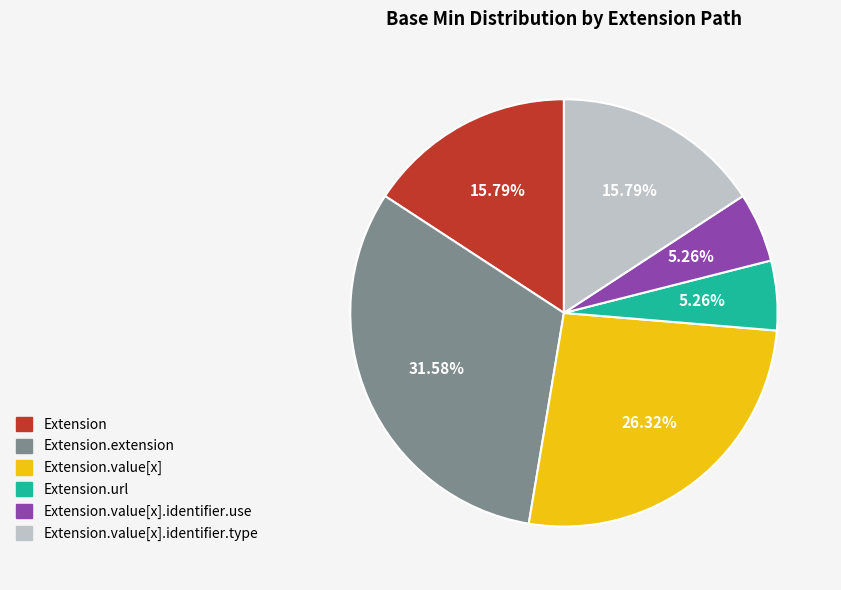

Approximately how many times larger is the value at Extension.value[x].identifier.type compared to Extension.extension?

0.5